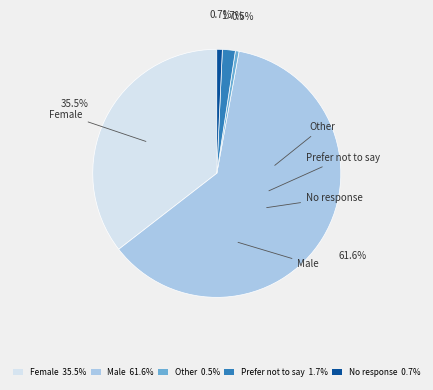

To the nearest percent, what is the combined percentage of Female and Male?

97%